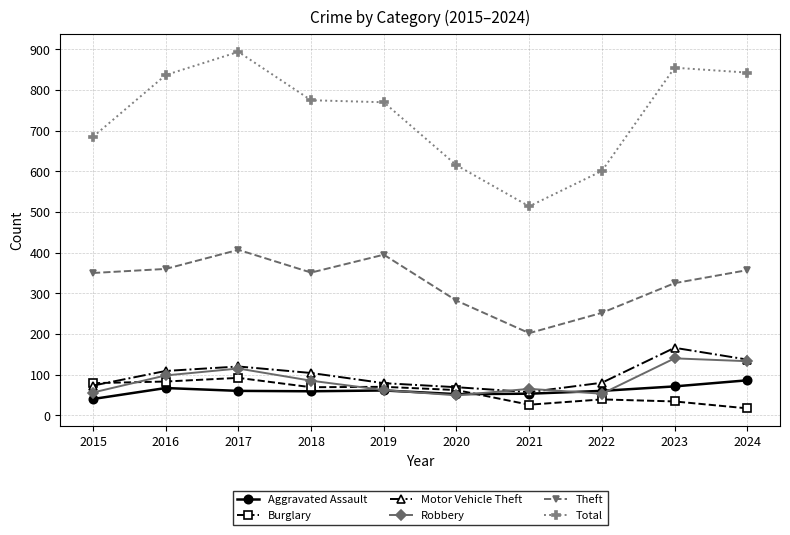

True or false: Total and Robbery cross at least once.

False